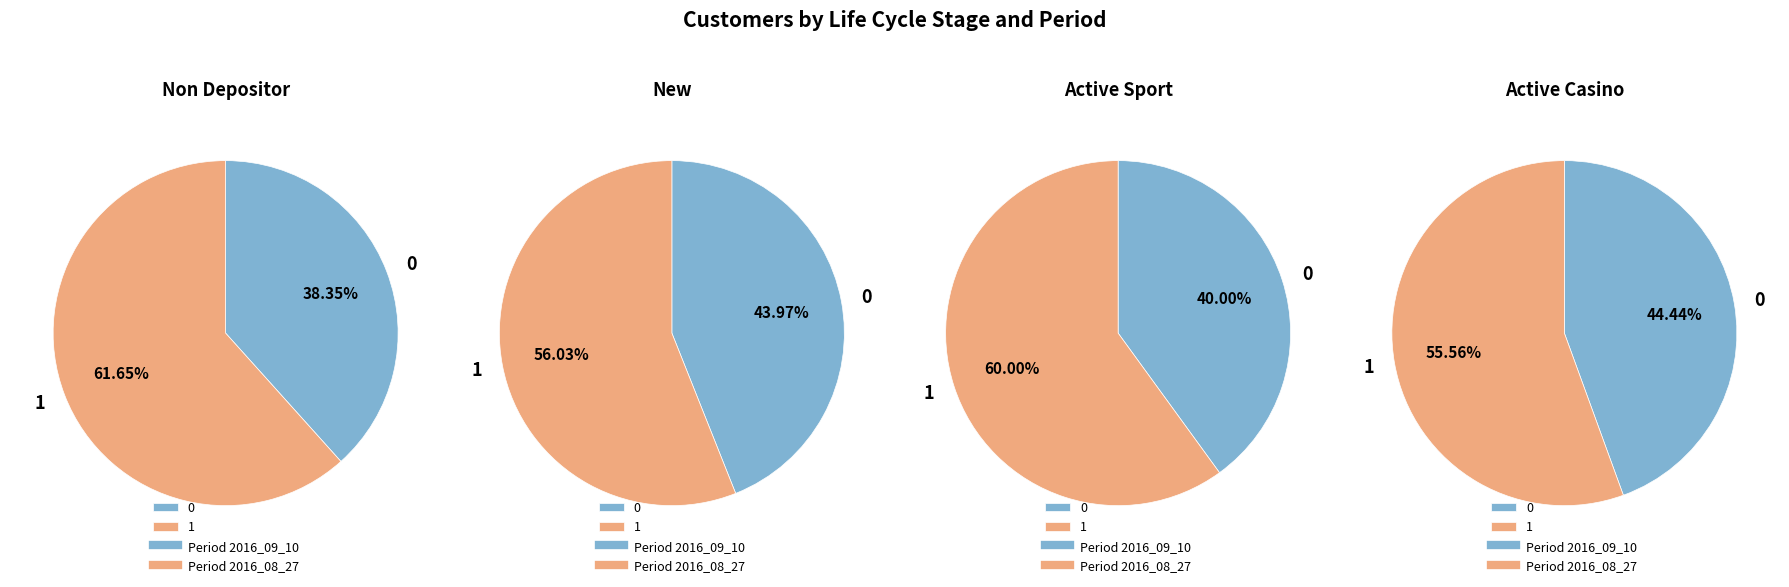

True or false: Non Depositor accounts for 52% of the total.

False